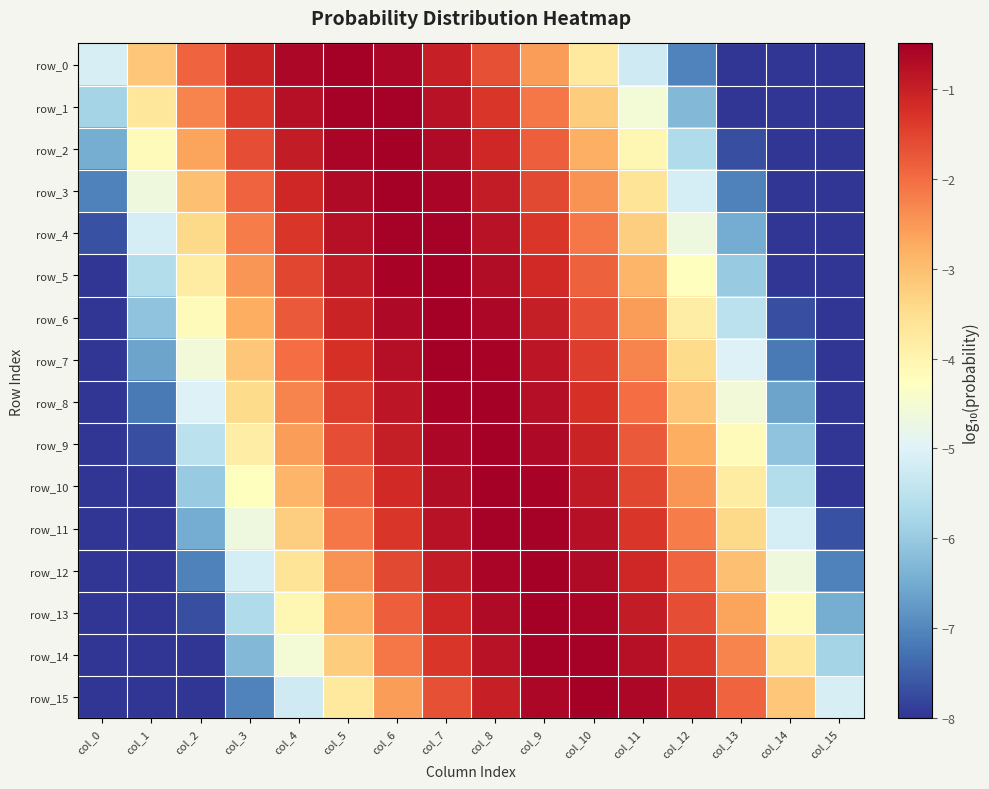

Is it true that row_1 equals -8.0 at col_11?

False